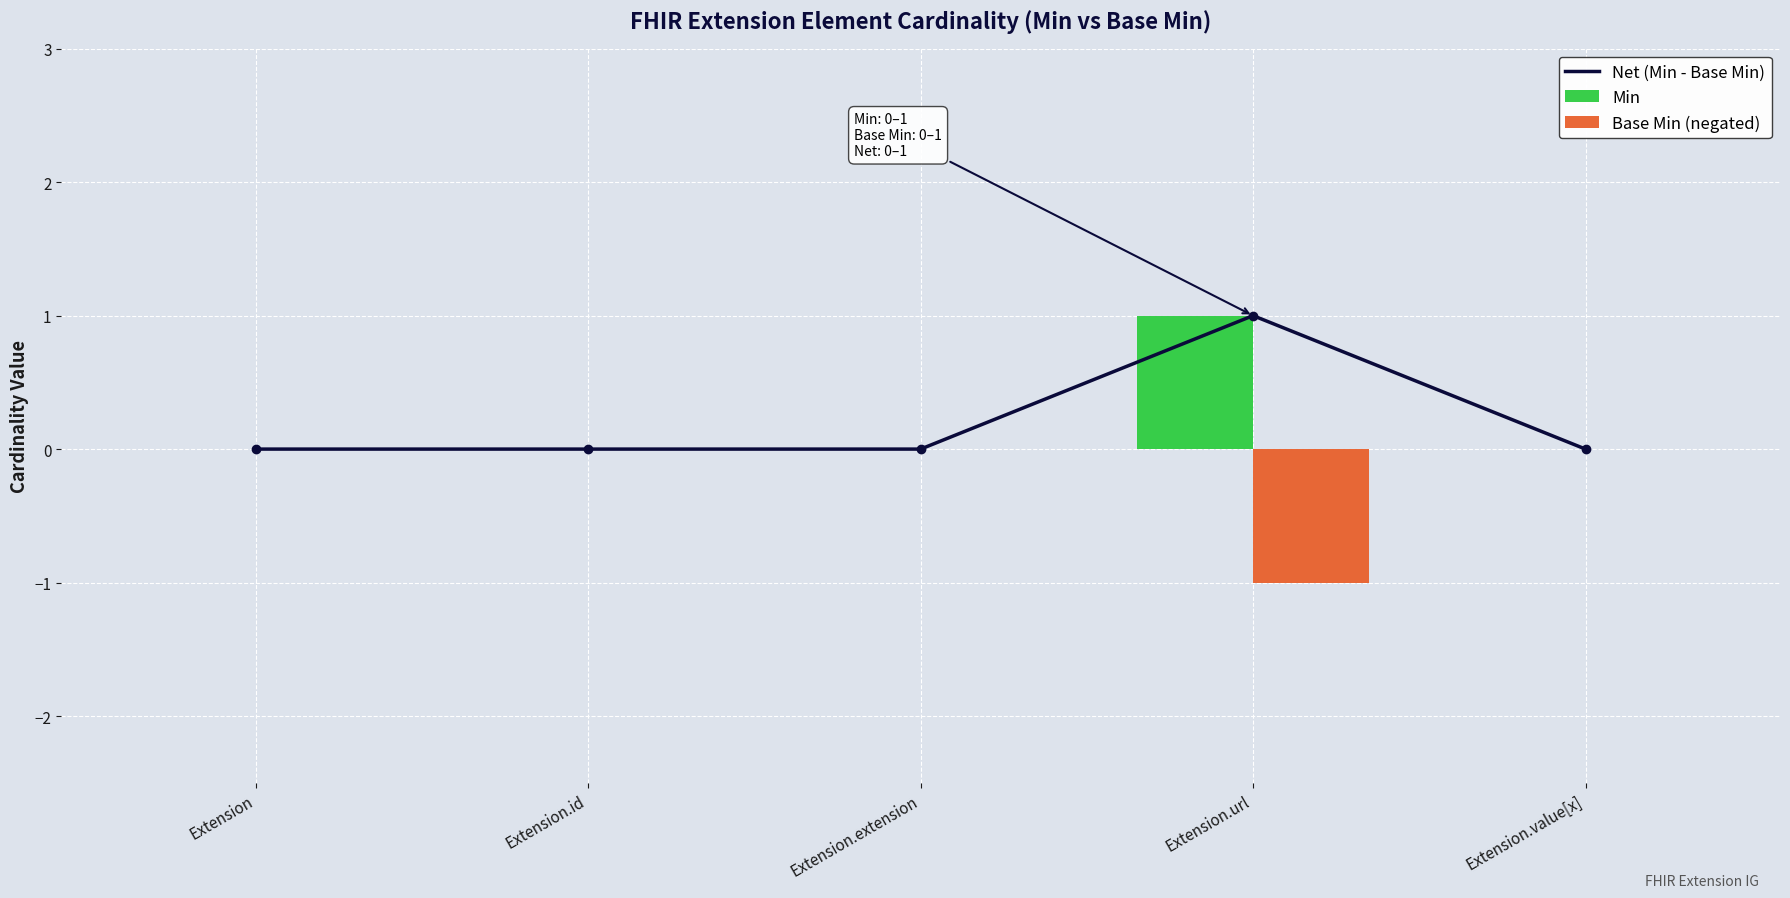

How many positive values does the Net (Min - Base Min) series have?

1